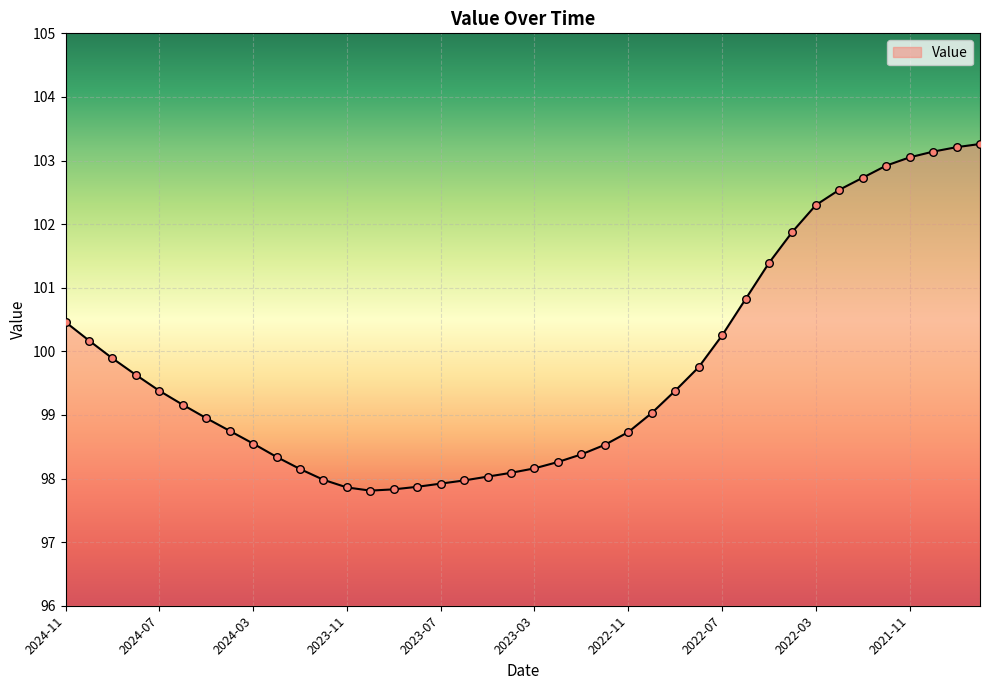

What is the minimum value shown in the chart?

97.8